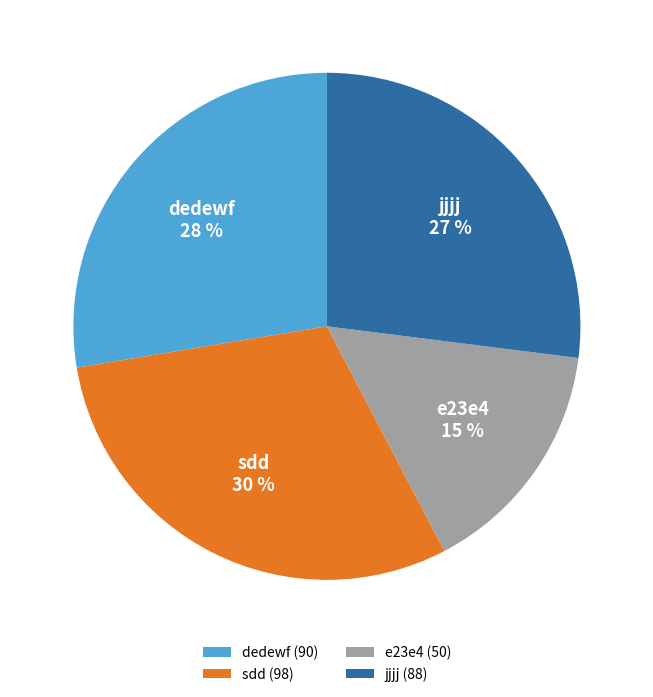

Which category has the smallest portion of the pie?

e23e4